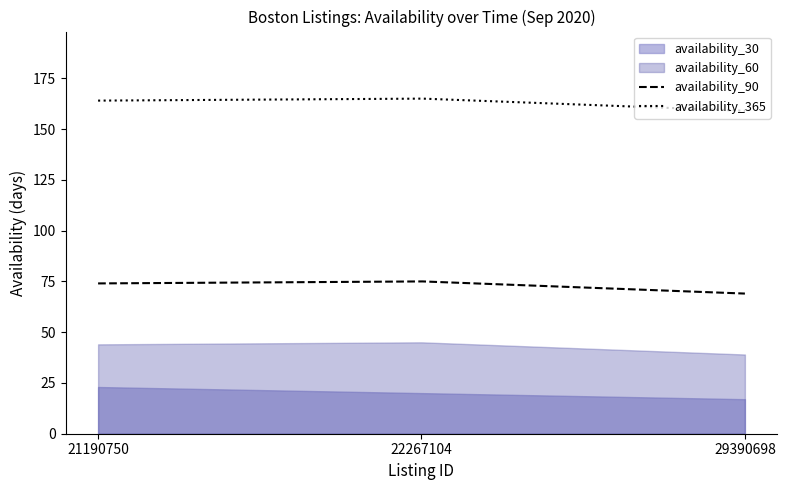

Is it true that availability_60 equals 44 at 21190750?

True